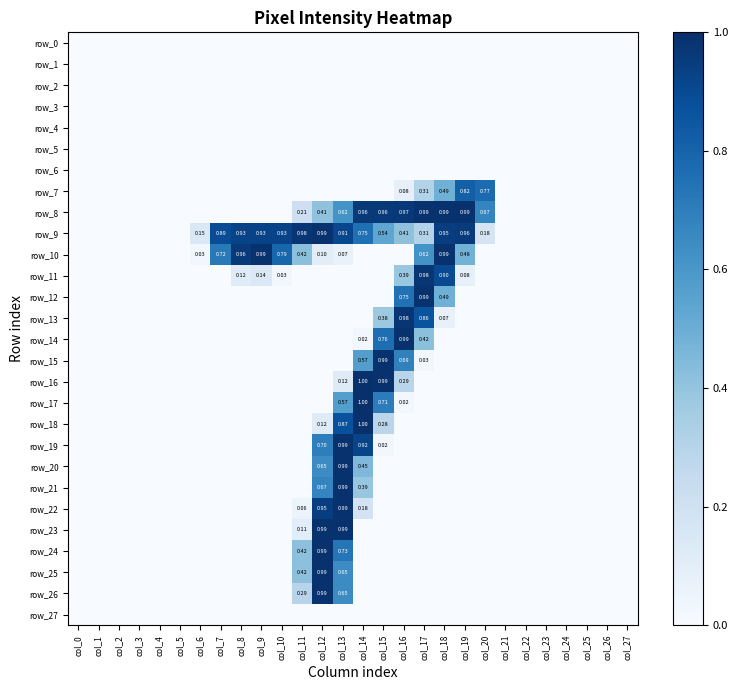

Reading left to right, transcribe all the data shown in this chart.

row_0: 0.0	0.0	0.0	0.0	0.0	0.0	0.0	0.0	0.0	0.0	0.0	0.0	0.0	0.0	0.0	0.0	0.0	0.0	0.0	0.0	0.0	0.0	0.0	0.0	0.0	0.0	0.0	0.0
row_1: 0.0	0.0	0.0	0.0	0.0	0.0	0.0	0.0	0.0	0.0	0.0	0.0	0.0	0.0	0.0	0.0	0.0	0.0	0.0	0.0	0.0	0.0	0.0	0.0	0.0	0.0	0.0	0.0
row_2: 0.0	0.0	0.0	0.0	0.0	0.0	0.0	0.0	0.0	0.0	0.0	0.0	0.0	0.0	0.0	0.0	0.0	0.0	0.0	0.0	0.0	0.0	0.0	0.0	0.0	0.0	0.0	0.0
row_3: 0.0	0.0	0.0	0.0	0.0	0.0	0.0	0.0	0.0	0.0	0.0	0.0	0.0	0.0	0.0	0.0	0.0	0.0	0.0	0.0	0.0	0.0	0.0	0.0	0.0	0.0	0.0	0.0
row_4: 0.0	0.0	0.0	0.0	0.0	0.0	0.0	0.0	0.0	0.0	0.0	0.0	0.0	0.0	0.0	0.0	0.0	0.0	0.0	0.0	0.0	0.0	0.0	0.0	0.0	0.0	0.0	0.0
row_5: 0.0	0.0	0.0	0.0	0.0	0.0	0.0	0.0	0.0	0.0	0.0	0.0	0.0	0.0	0.0	0.0	0.0	0.0	0.0	0.0	0.0	0.0	0.0	0.0	0.0	0.0	0.0	0.0
row_6: 0.0	0.0	0.0	0.0	0.0	0.0	0.0	0.0	0.0	0.0	0.0	0.0	0.0	0.0	0.0	0.0	0.0	0.0	0.0	0.0	0.0	0.0	0.0	0.0	0.0	0.0	0.0	0.0
row_7: 0.0	0.0	0.0	0.0	0.0	0.0	0.0	0.0	0.0	0.0	0.0	0.0	0.0	0.0	0.0	0.0	0.1	0.3	0.5	0.8	0.8	0.0	0.0	0.0	0.0	0.0	0.0	0.0
row_8: 0.0	0.0	0.0	0.0	0.0	0.0	0.0	0.0	0.0	0.0	0.0	0.2	0.4	0.6	1.0	1.0	1.0	1.0	1.0	1.0	0.7	0.0	0.0	0.0	0.0	0.0	0.0	0.0
row_9: 0.0	0.0	0.0	0.0	0.0	0.0	0.1	0.9	0.9	0.9	0.9	1.0	1.0	0.9	0.8	0.5	0.4	0.3	0.9	1.0	0.2	0.0	0.0	0.0	0.0	0.0	0.0	0.0
row_10: 0.0	0.0	0.0	0.0	0.0	0.0	0.0	0.7	1.0	1.0	0.8	0.4	0.1	0.1	0.0	0.0	0.0	0.6	1.0	0.5	0.0	0.0	0.0	0.0	0.0	0.0	0.0	0.0
row_11: 0.0	0.0	0.0	0.0	0.0	0.0	0.0	0.0	0.1	0.1	0.0	0.0	0.0	0.0	0.0	0.0	0.4	1.0	0.9	0.1	0.0	0.0	0.0	0.0	0.0	0.0	0.0	0.0
row_12: 0.0	0.0	0.0	0.0	0.0	0.0	0.0	0.0	0.0	0.0	0.0	0.0	0.0	0.0	0.0	0.0	0.7	1.0	0.5	0.0	0.0	0.0	0.0	0.0	0.0	0.0	0.0	0.0
row_13: 0.0	0.0	0.0	0.0	0.0	0.0	0.0	0.0	0.0	0.0	0.0	0.0	0.0	0.0	0.0	0.4	1.0	0.9	0.1	0.0	0.0	0.0	0.0	0.0	0.0	0.0	0.0	0.0
row_14: 0.0	0.0	0.0	0.0	0.0	0.0	0.0	0.0	0.0	0.0	0.0	0.0	0.0	0.0	0.0	0.8	1.0	0.4	0.0	0.0	0.0	0.0	0.0	0.0	0.0	0.0	0.0	0.0
row_15: 0.0	0.0	0.0	0.0	0.0	0.0	0.0	0.0	0.0	0.0	0.0	0.0	0.0	0.0	0.6	1.0	0.7	0.0	0.0	0.0	0.0	0.0	0.0	0.0	0.0	0.0	0.0	0.0
row_16: 0.0	0.0	0.0	0.0	0.0	0.0	0.0	0.0	0.0	0.0	0.0	0.0	0.0	0.1	1.0	1.0	0.3	0.0	0.0	0.0	0.0	0.0	0.0	0.0	0.0	0.0	0.0	0.0
row_17: 0.0	0.0	0.0	0.0	0.0	0.0	0.0	0.0	0.0	0.0	0.0	0.0	0.0	0.6	1.0	0.7	0.0	0.0	0.0	0.0	0.0	0.0	0.0	0.0	0.0	0.0	0.0	0.0
row_18: 0.0	0.0	0.0	0.0	0.0	0.0	0.0	0.0	0.0	0.0	0.0	0.0	0.1	0.9	1.0	0.3	0.0	0.0	0.0	0.0	0.0	0.0	0.0	0.0	0.0	0.0	0.0	0.0
row_19: 0.0	0.0	0.0	0.0	0.0	0.0	0.0	0.0	0.0	0.0	0.0	0.0	0.7	1.0	0.9	0.0	0.0	0.0	0.0	0.0	0.0	0.0	0.0	0.0	0.0	0.0	0.0	0.0
row_20: 0.0	0.0	0.0	0.0	0.0	0.0	0.0	0.0	0.0	0.0	0.0	0.0	0.6	1.0	0.5	0.0	0.0	0.0	0.0	0.0	0.0	0.0	0.0	0.0	0.0	0.0	0.0	0.0
row_21: 0.0	0.0	0.0	0.0	0.0	0.0	0.0	0.0	0.0	0.0	0.0	0.0	0.7	1.0	0.4	0.0	0.0	0.0	0.0	0.0	0.0	0.0	0.0	0.0	0.0	0.0	0.0	0.0
row_22: 0.0	0.0	0.0	0.0	0.0	0.0	0.0	0.0	0.0	0.0	0.0	0.1	0.9	1.0	0.2	0.0	0.0	0.0	0.0	0.0	0.0	0.0	0.0	0.0	0.0	0.0	0.0	0.0
row_23: 0.0	0.0	0.0	0.0	0.0	0.0	0.0	0.0	0.0	0.0	0.0	0.1	1.0	1.0	0.0	0.0	0.0	0.0	0.0	0.0	0.0	0.0	0.0	0.0	0.0	0.0	0.0	0.0
row_24: 0.0	0.0	0.0	0.0	0.0	0.0	0.0	0.0	0.0	0.0	0.0	0.4	1.0	0.7	0.0	0.0	0.0	0.0	0.0	0.0	0.0	0.0	0.0	0.0	0.0	0.0	0.0	0.0
row_25: 0.0	0.0	0.0	0.0	0.0	0.0	0.0	0.0	0.0	0.0	0.0	0.4	1.0	0.6	0.0	0.0	0.0	0.0	0.0	0.0	0.0	0.0	0.0	0.0	0.0	0.0	0.0	0.0
row_26: 0.0	0.0	0.0	0.0	0.0	0.0	0.0	0.0	0.0	0.0	0.0	0.3	1.0	0.6	0.0	0.0	0.0	0.0	0.0	0.0	0.0	0.0	0.0	0.0	0.0	0.0	0.0	0.0
row_27: 0.0	0.0	0.0	0.0	0.0	0.0	0.0	0.0	0.0	0.0	0.0	0.0	0.0	0.0	0.0	0.0	0.0	0.0	0.0	0.0	0.0	0.0	0.0	0.0	0.0	0.0	0.0	0.0